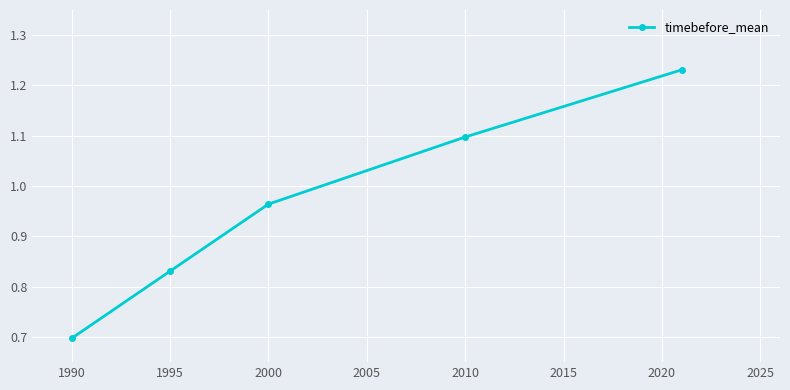

What is the value of the 4th point from the left?

1.1